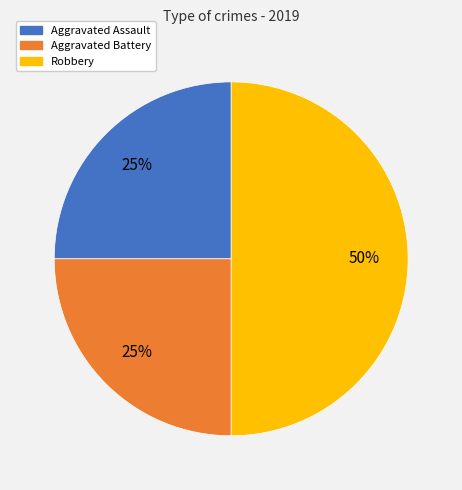

To the nearest percent, what is the average slice percentage?

33%